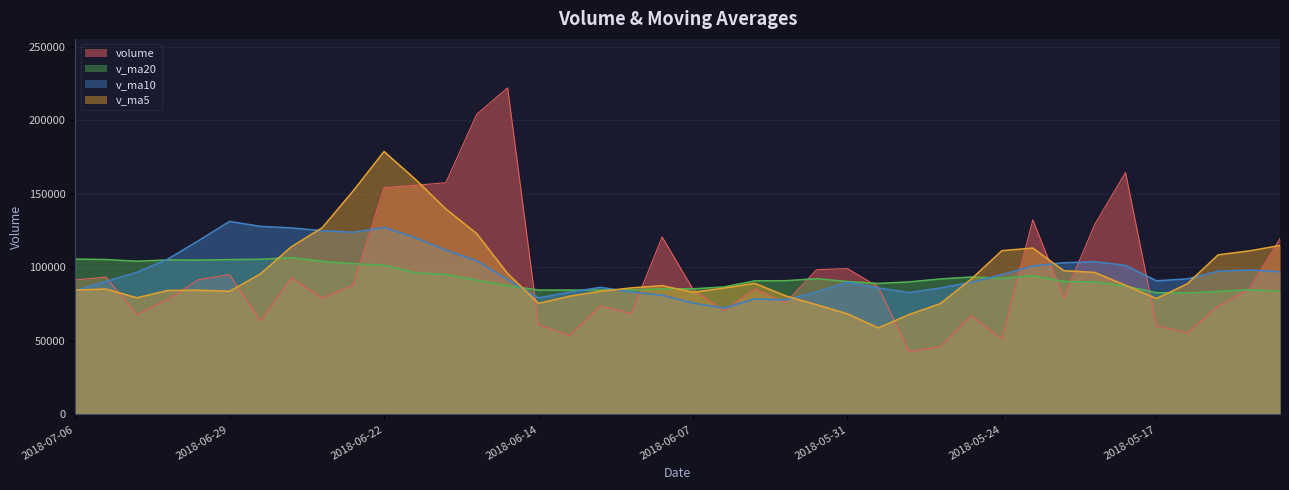

Does the chart have visible grid lines?

Yes